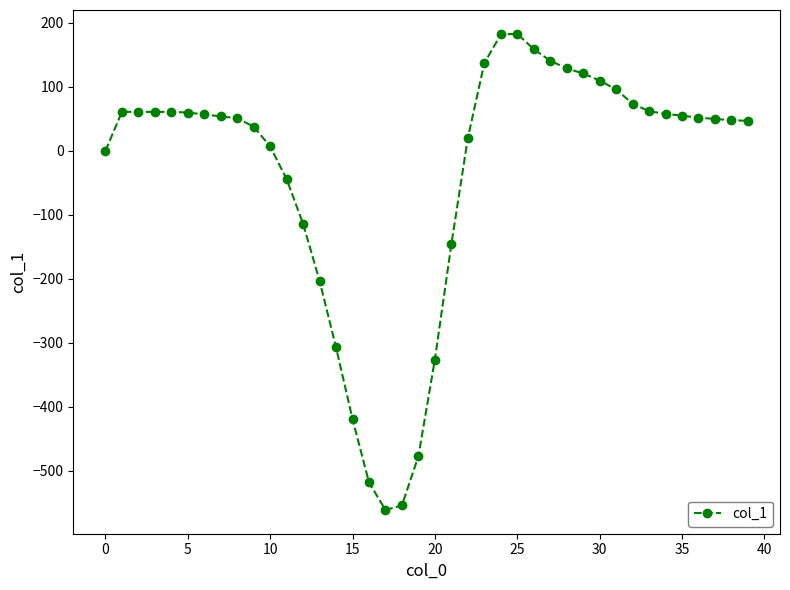

Count the number of categories in the chart.

40